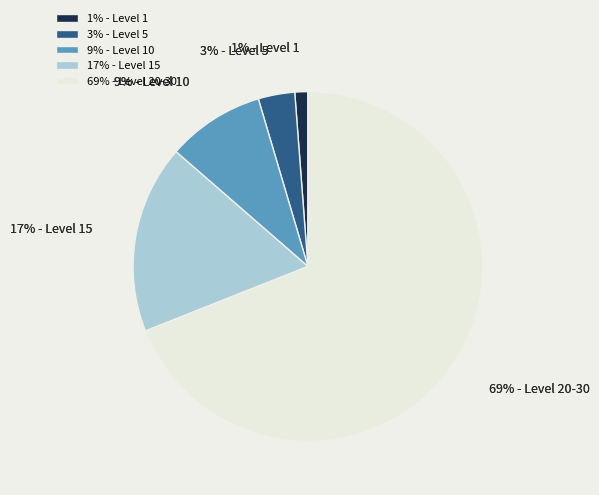

Which category has the smallest portion of the pie?

1